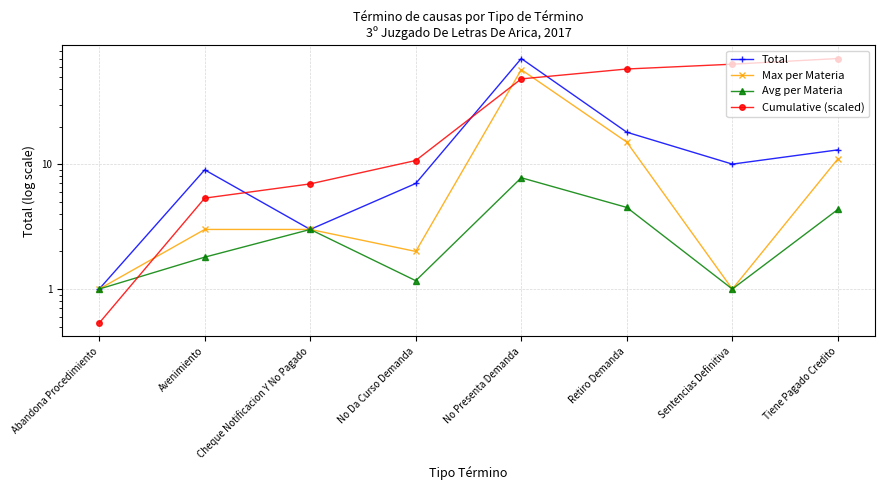

What is the sum of all Total values?

131.0